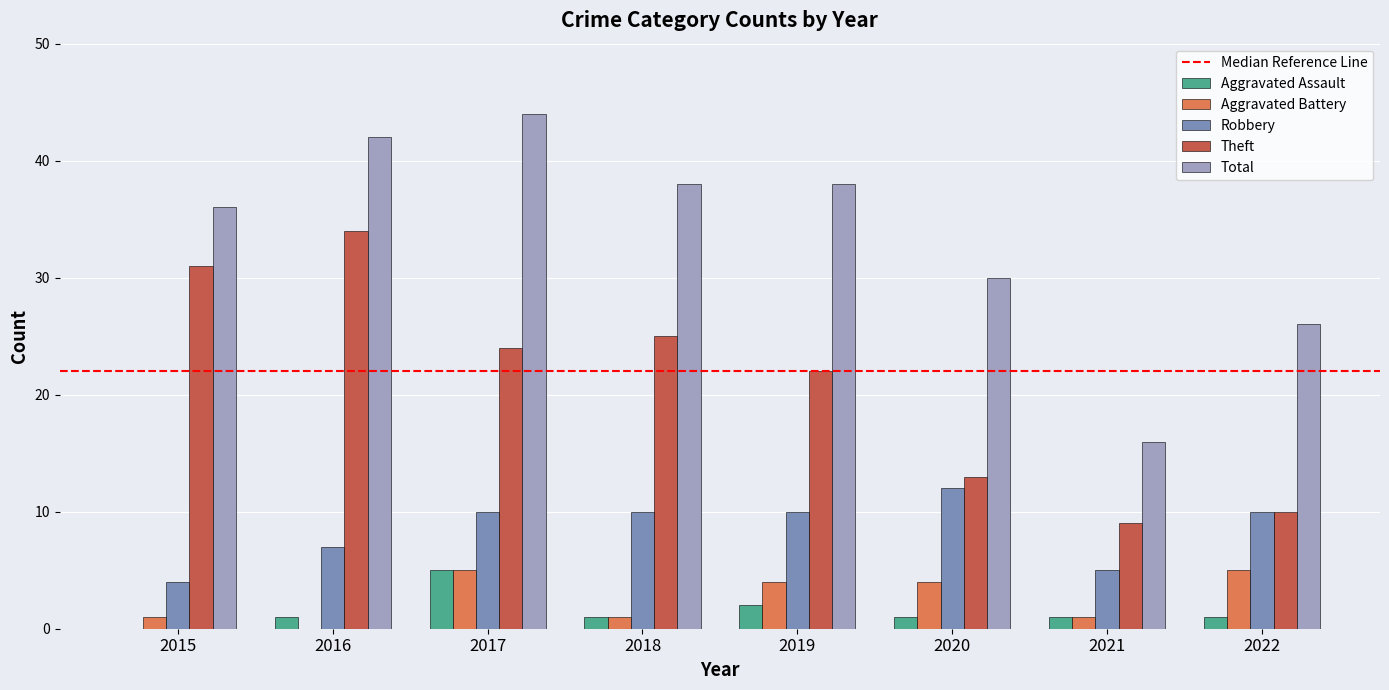

Which series has the largest total across all categories?

Total